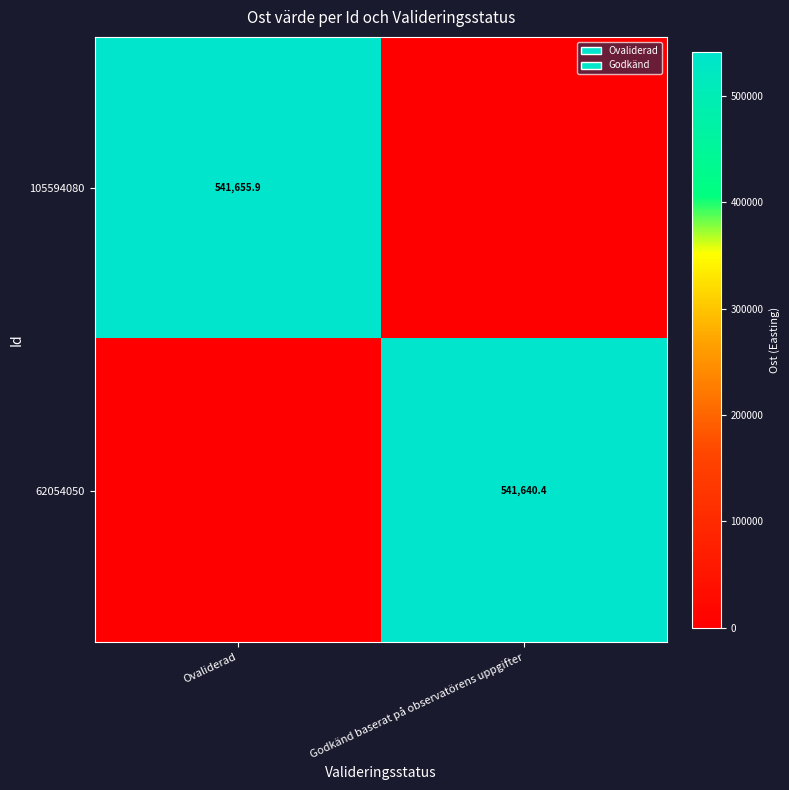

True or false: 62054050 has a value of 149778.2 at Godkänd baserat på observatörens uppgifter.

False